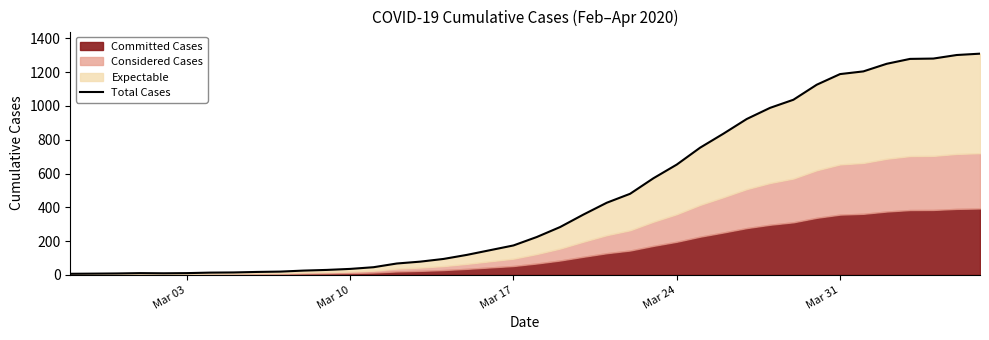

What is the maximum value shown in the chart?

1310